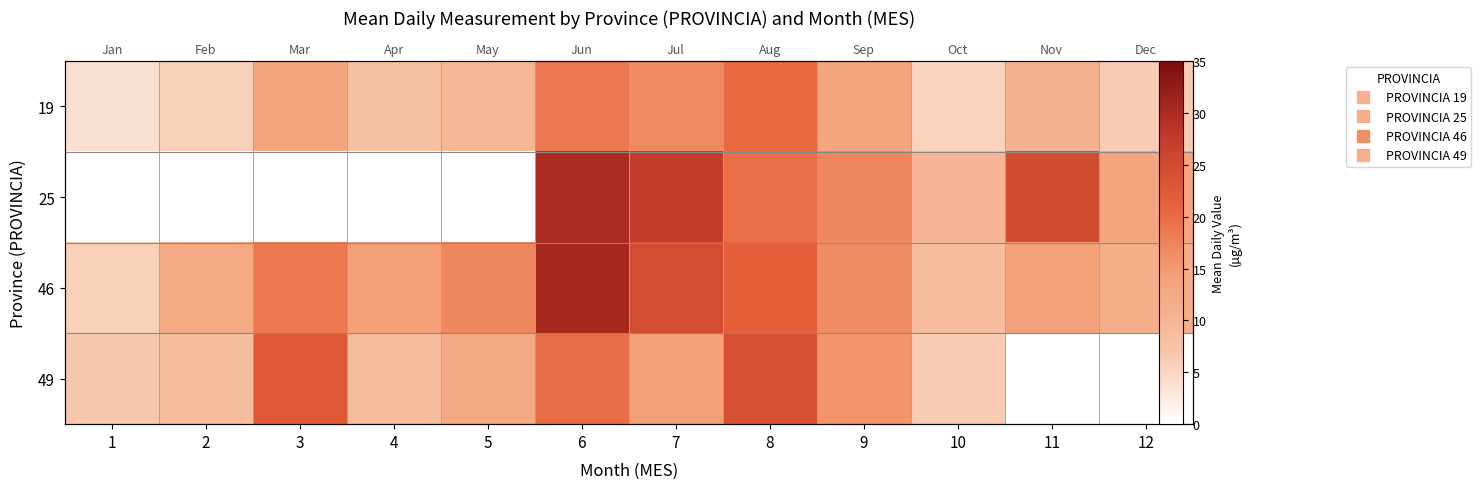

At which category does the chart reach its minimum across all series?

1